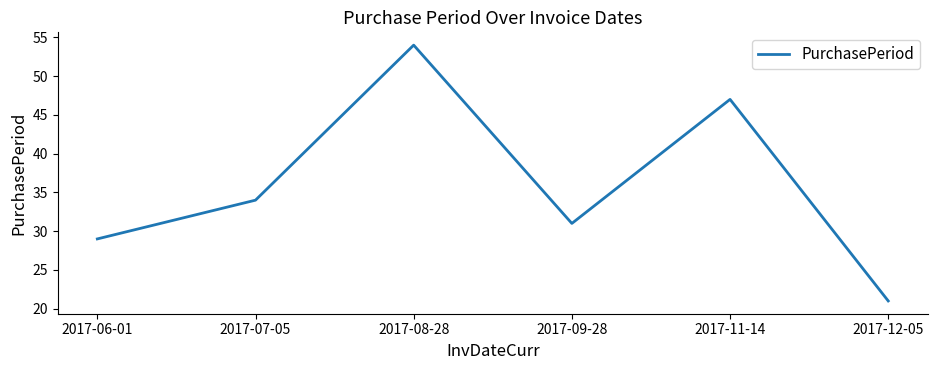

The chart shows a value of 34 at 2017-07-05. True or false?

True